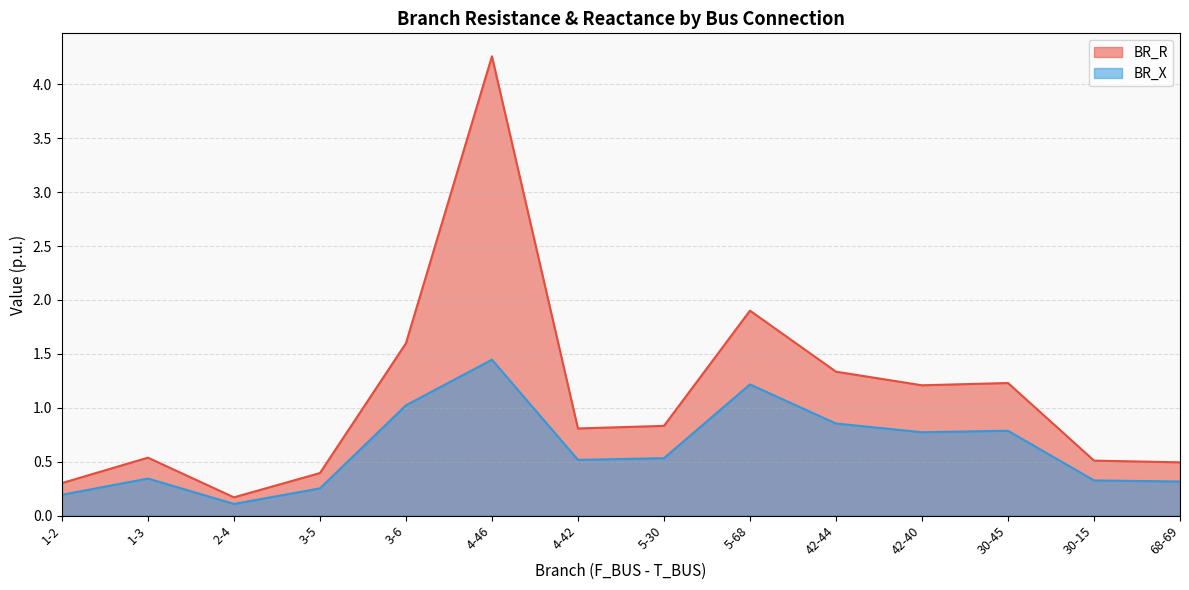

Count the number of categories in the chart.

14